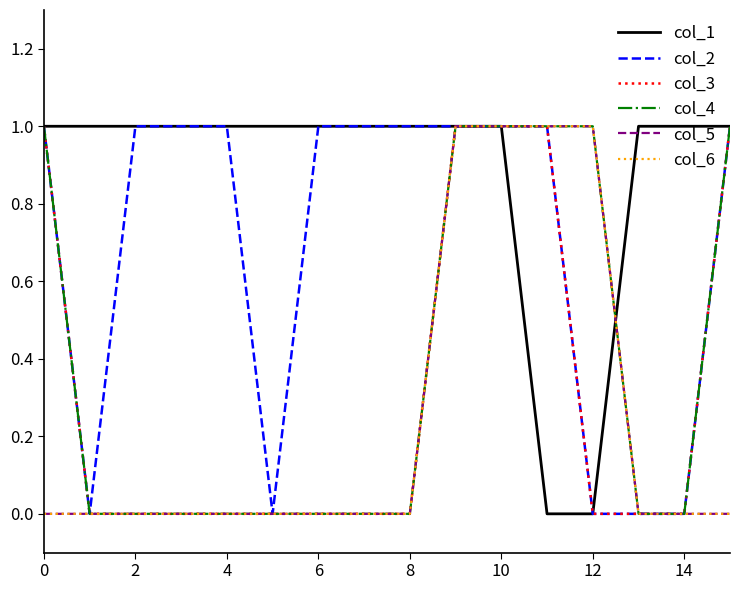

List the series in order of their peak value, highest first.

col_1, col_2, col_3, col_4, col_5, col_6